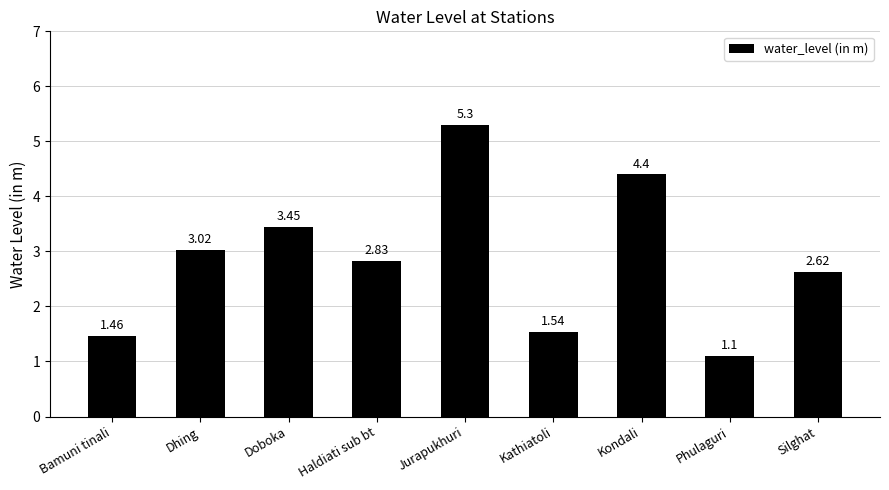

How many series are shown in this chart?

1